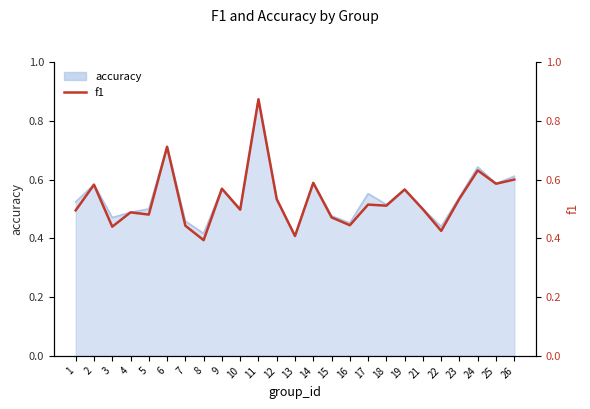

What is the change in value from 8 to 15?

+0.1